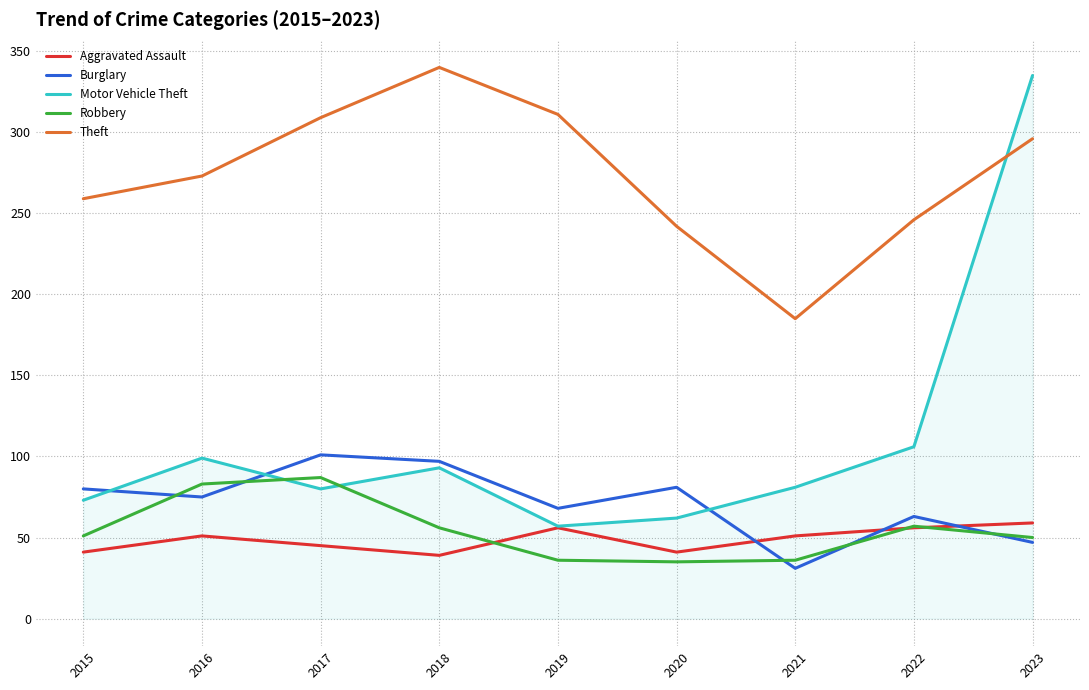

At which category is the sum across all series the highest?

2023